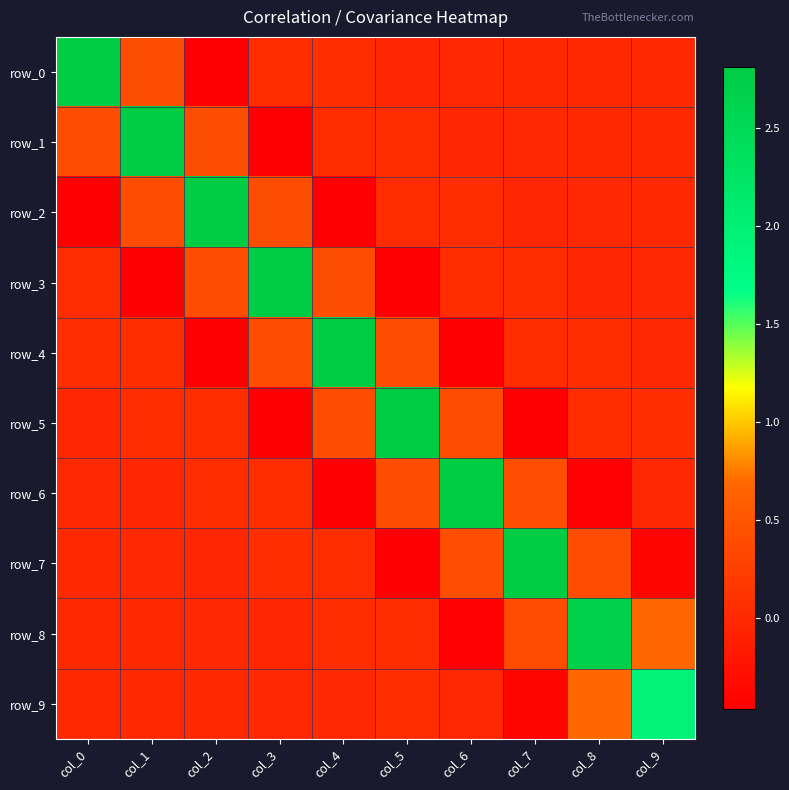

The row_4 series shows 0.0 at col_0. True or false?

False